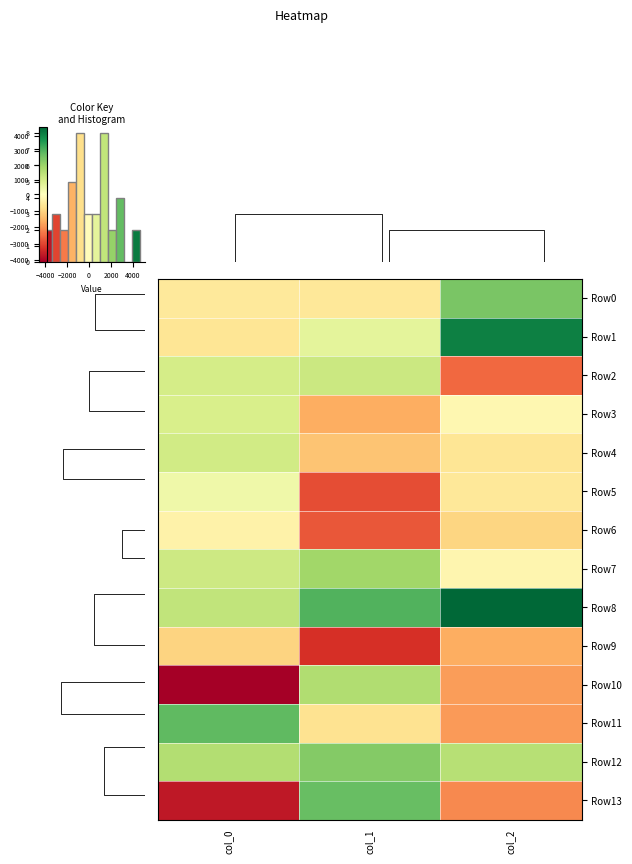

At which label is row_0 closest to 943?

col_0